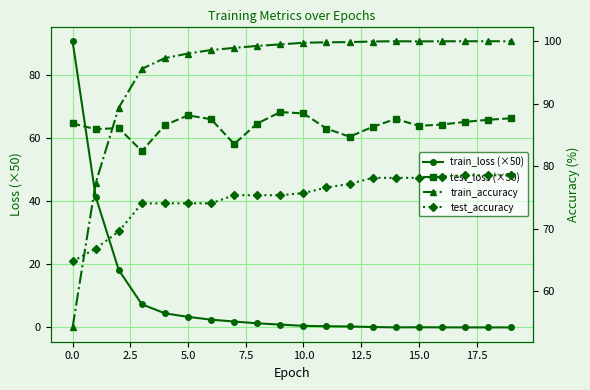

Which series has the largest total across all categories?

train_accuracy